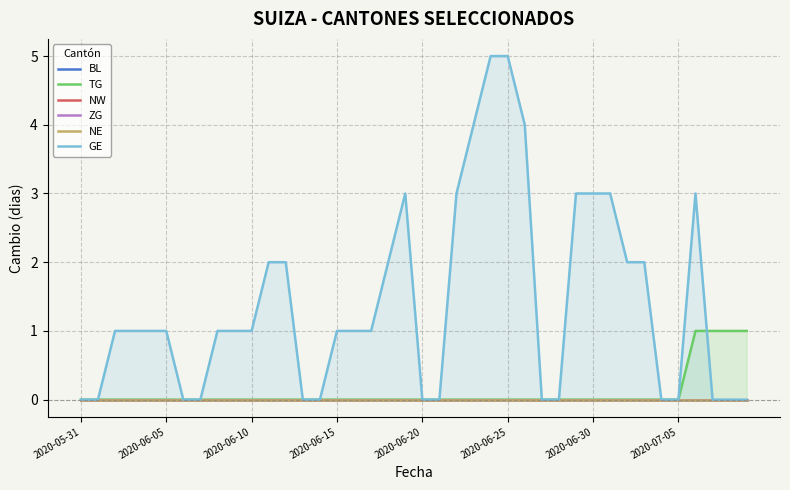

At which category does the chart reach its peak across all series?

24